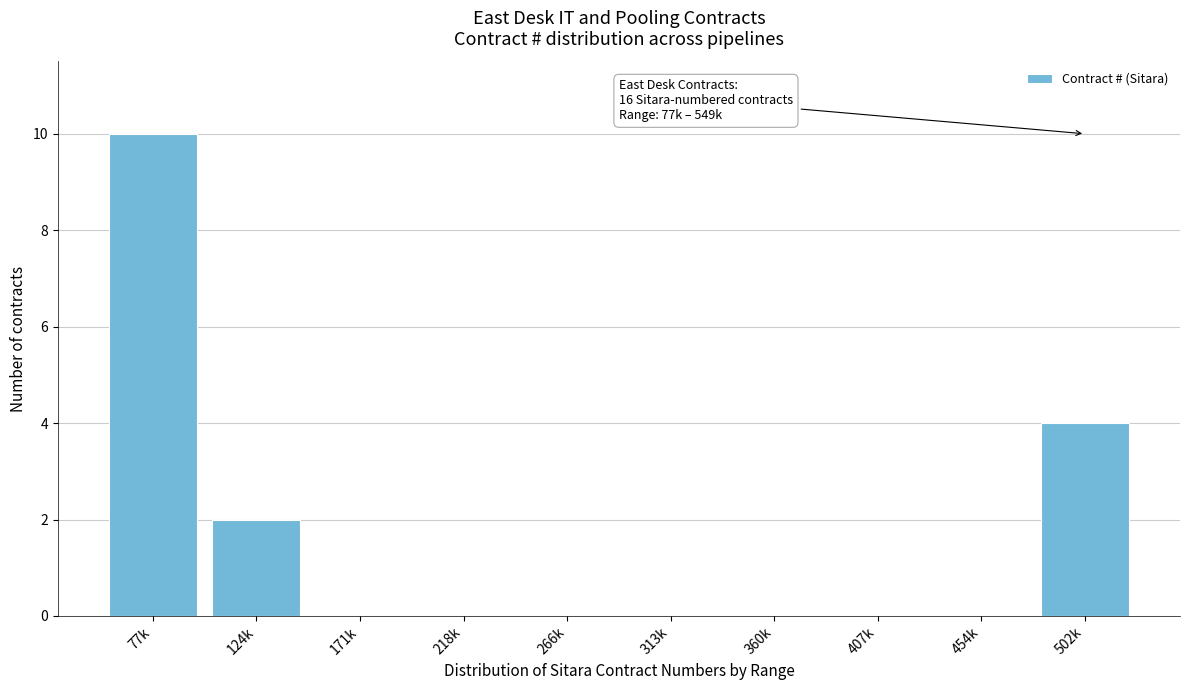

Reading left to right, what are all the values shown in this chart?

77k=10	124k=2	171k=0	218k=0	266k=0	313k=0	360k=0	407k=0	454k=0	502k=4